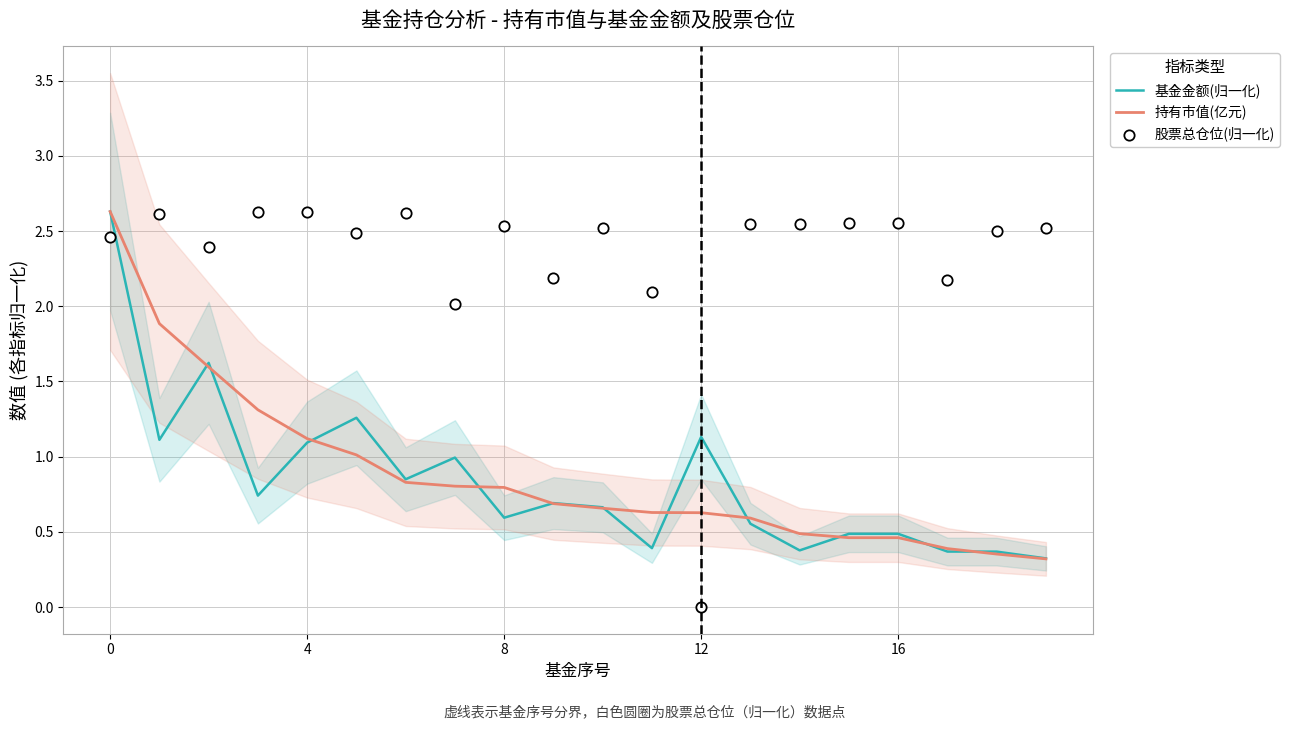

What is the total value across all series at 5?

4.8